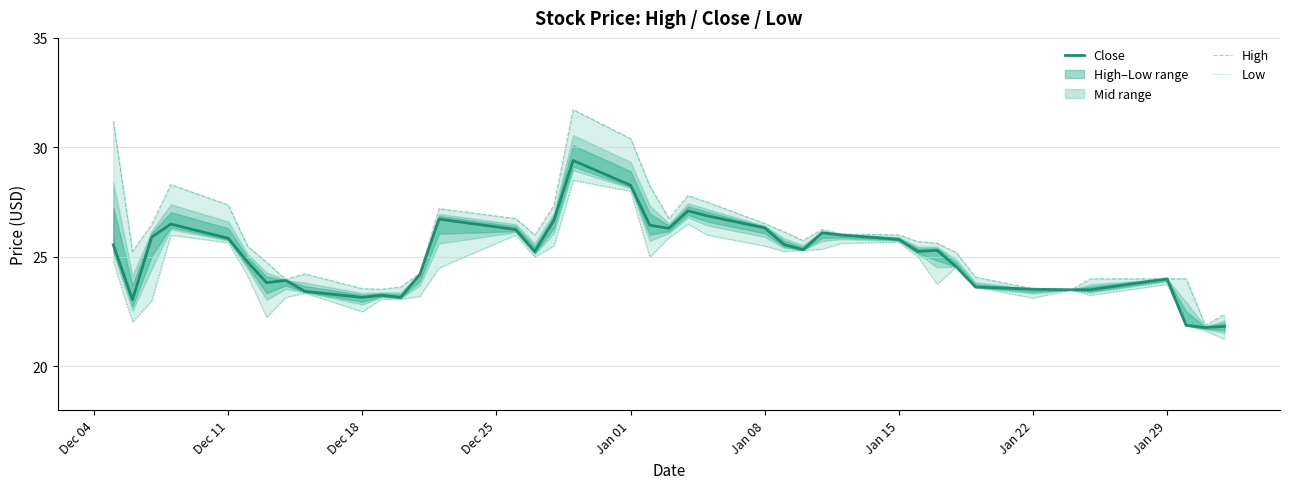

Does the chart have visible grid lines?

Yes